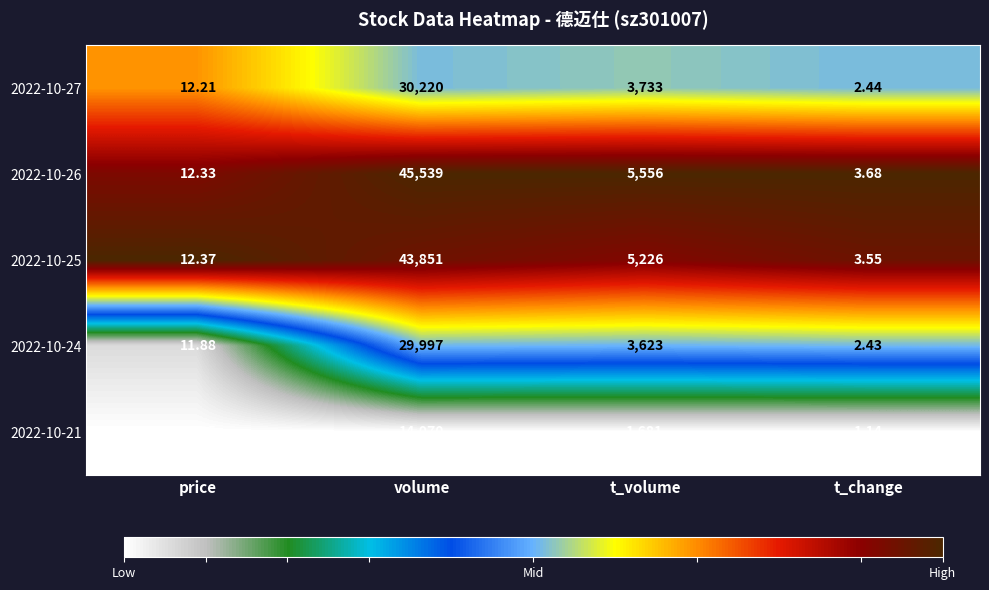

Which series changed the most between t_volume and t_change?

2022-10-26